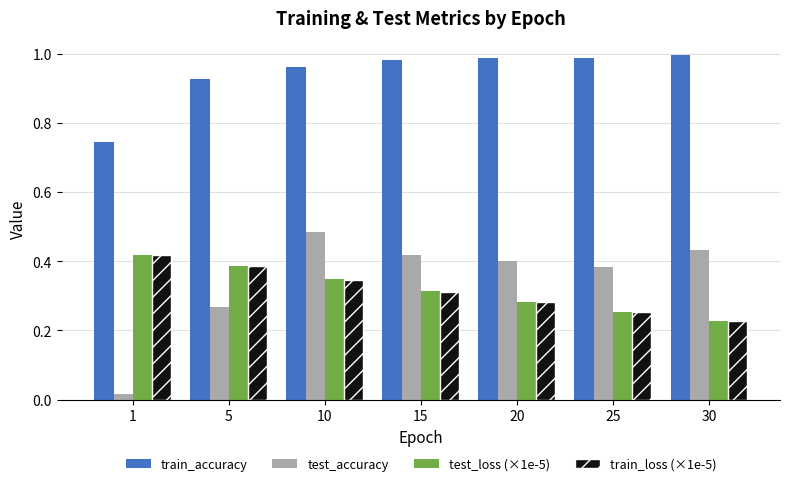

The value of test_loss (×1e-5) at 30 is 0.4. True or false?

False